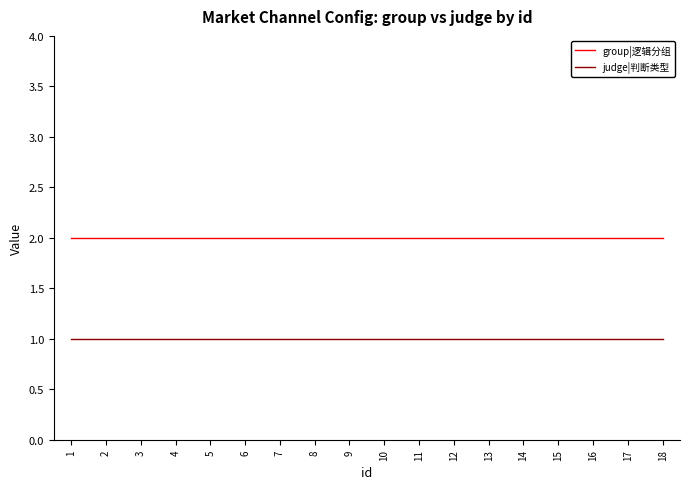

What value does the group|逻辑分组 series have at 5?

2